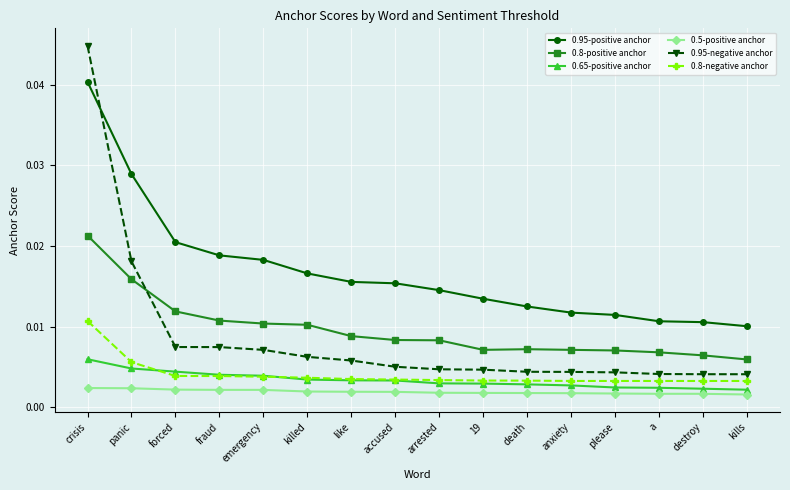

How many 0.95-negative anchor values are between 0 and 1?

16